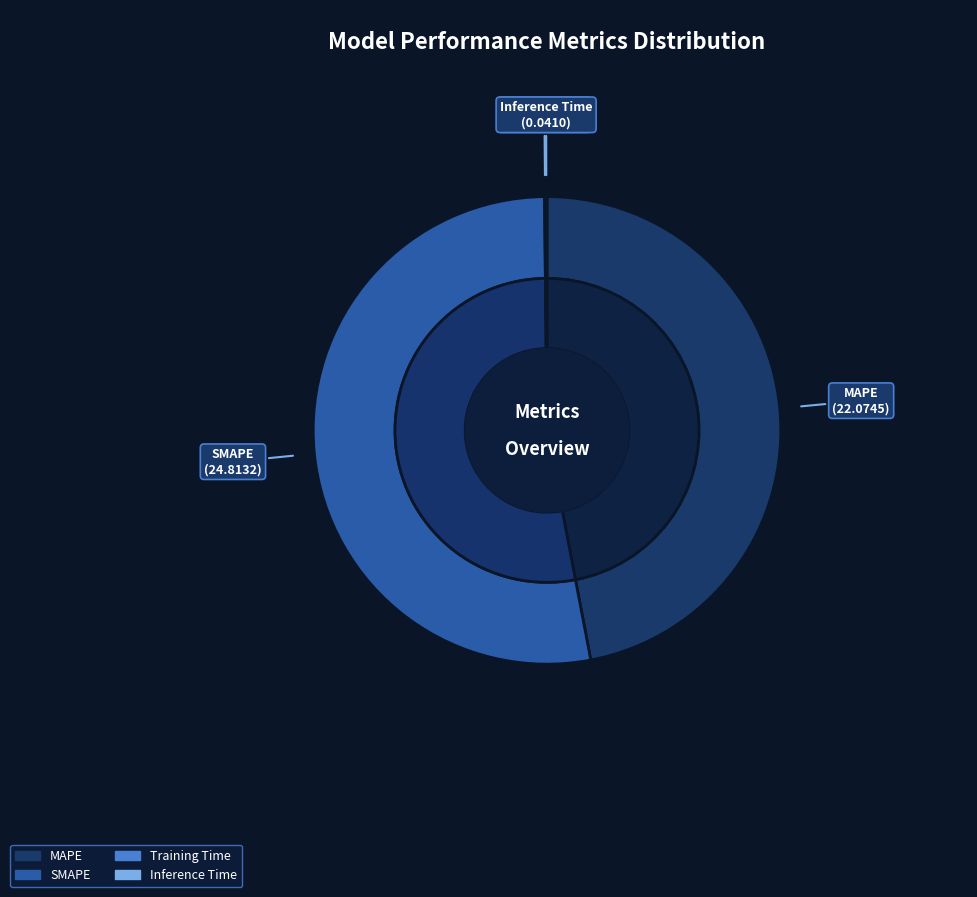

To the nearest percent, what is the difference between the MAPE and Training Time slice percentages?

47%